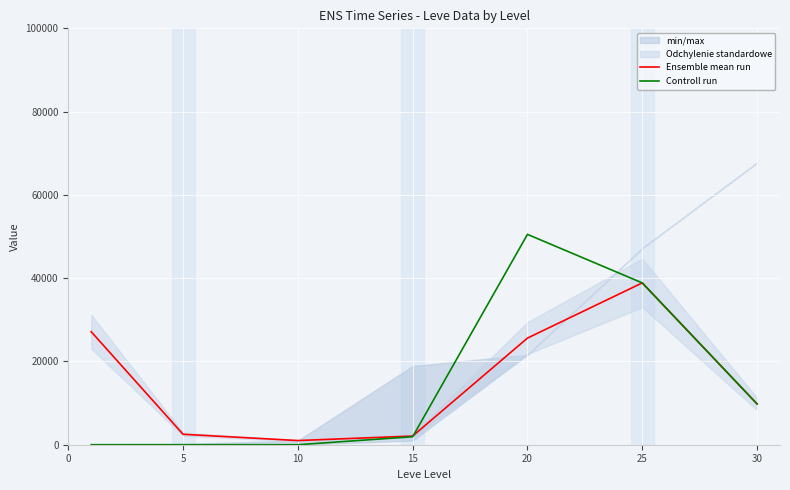

What is the spread (max minus min) of values at 10?

1000